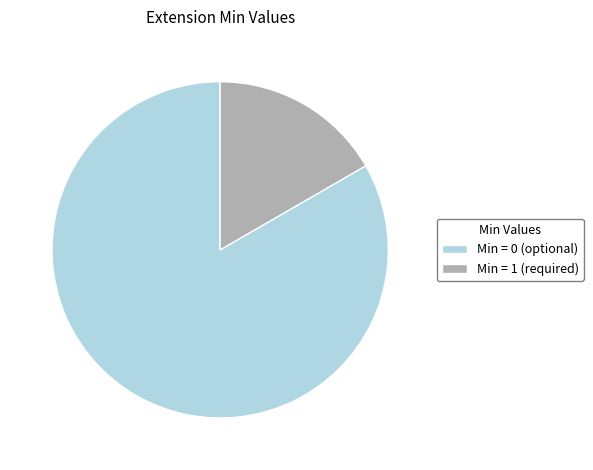

Rank the categories by value from highest to lowest.

Min = 0 (optional), Min = 1 (required)